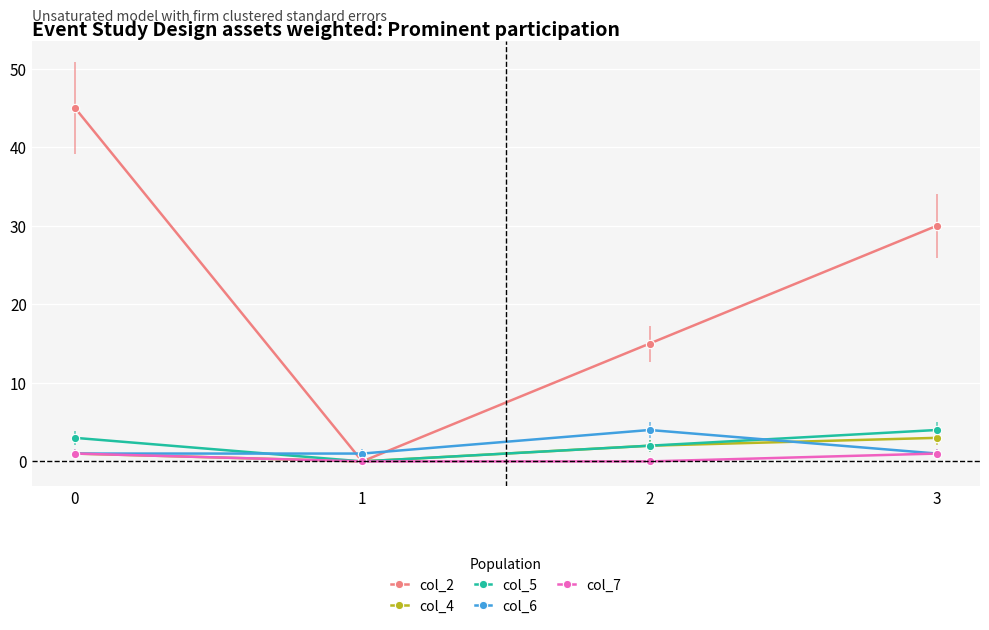

The col_2 series shows 45 at 0. True or false?

True